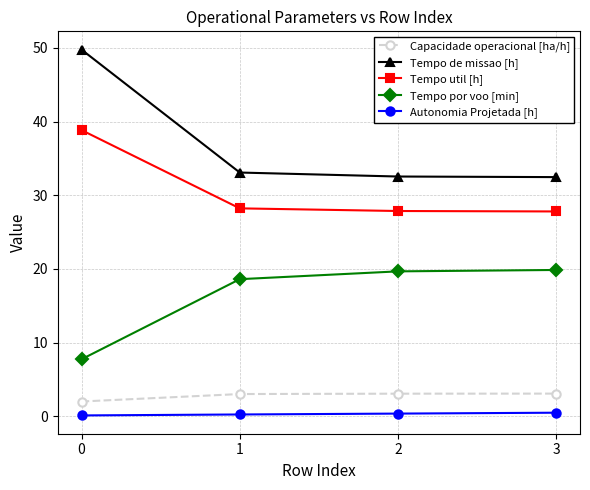

What is the value of the Tempo de missao [h] point at the 4th from the left?

32.5